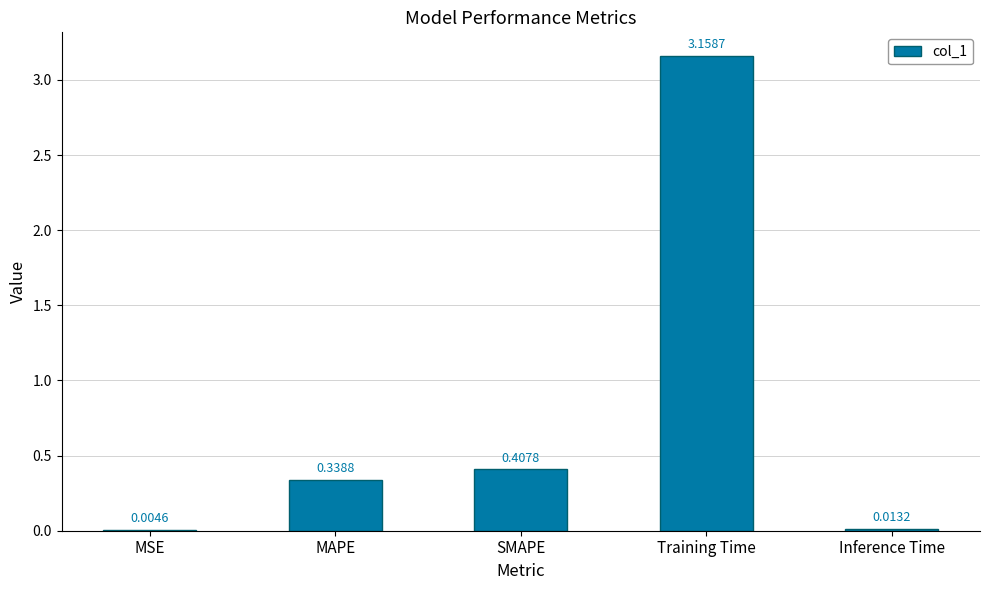

What is the sum of the values at MAPE and SMAPE?

0.7